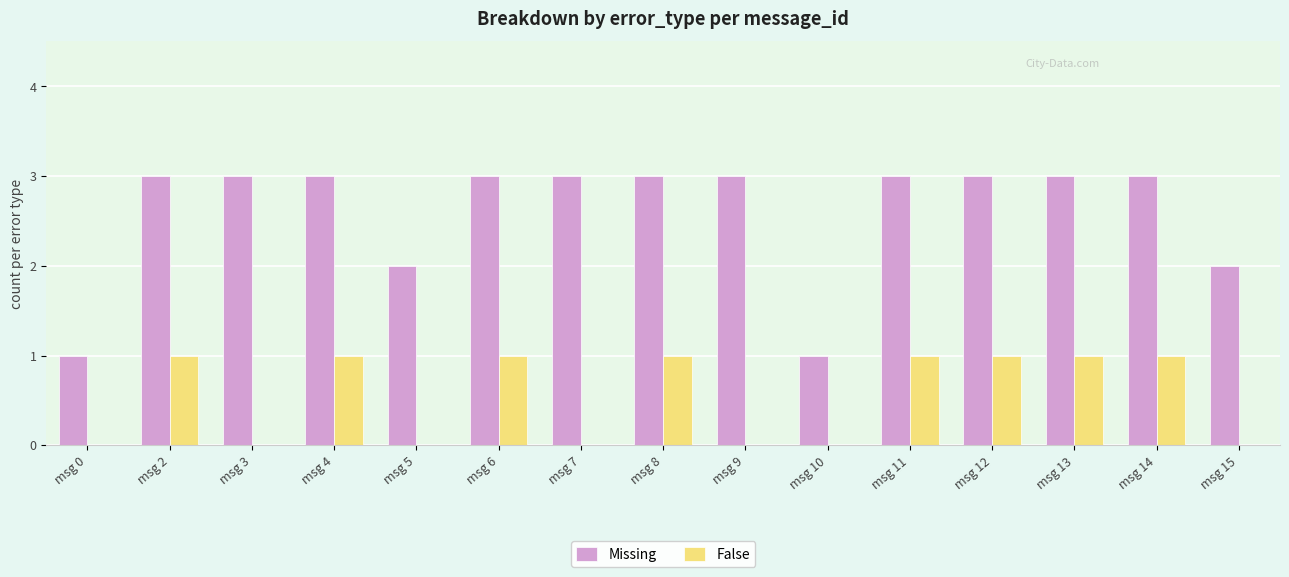

What is the sum of all False values?

8